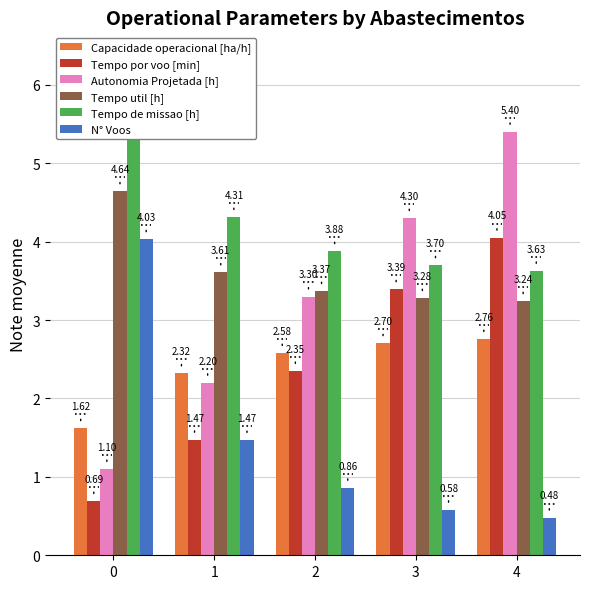

Which has a higher value, 1 or 4?

4